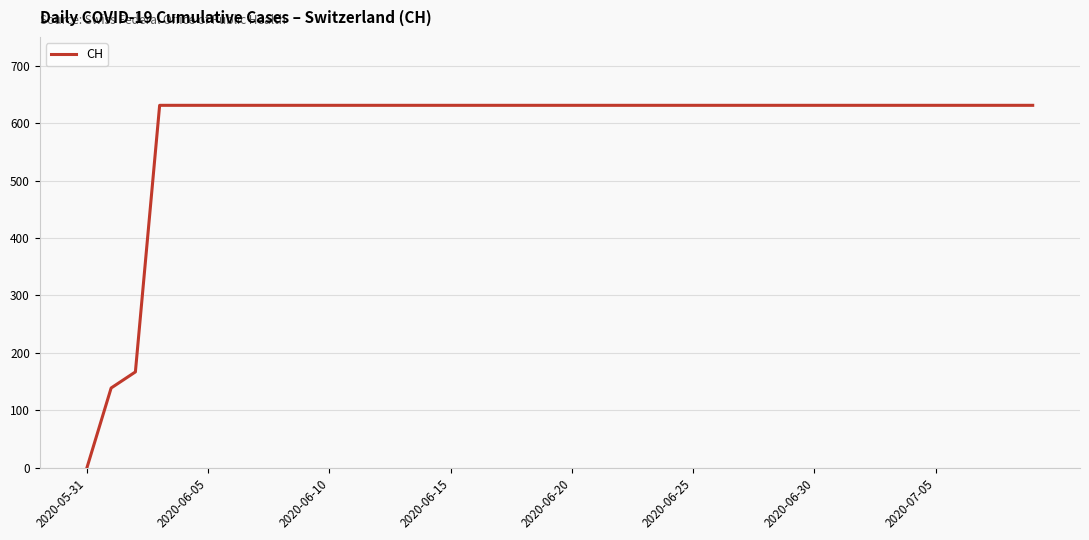

How many series are shown in this chart?

1